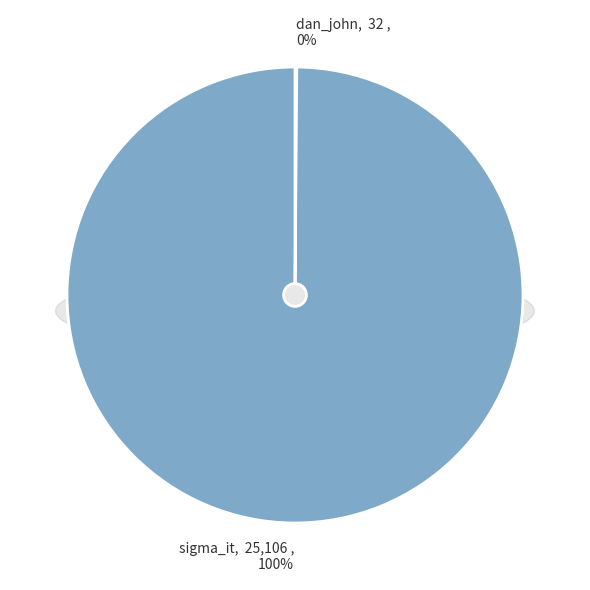

Which has a higher value, dan_john or sigma_it?

sigma_it